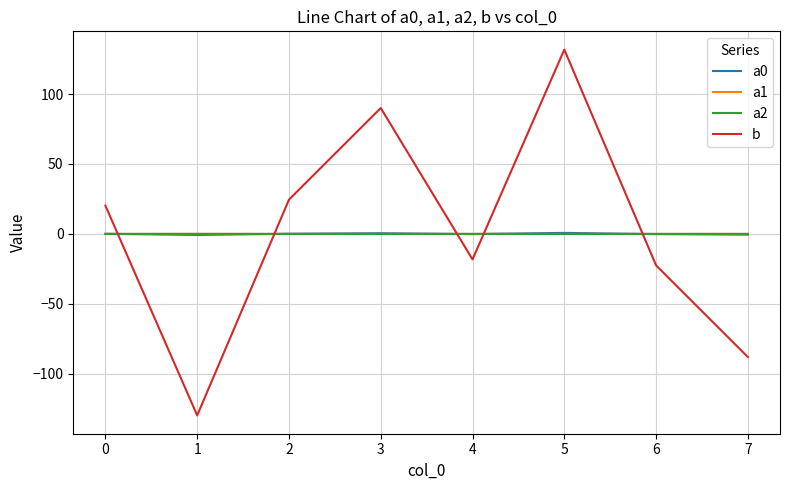

What is the lowest value of the b series?

-129.8